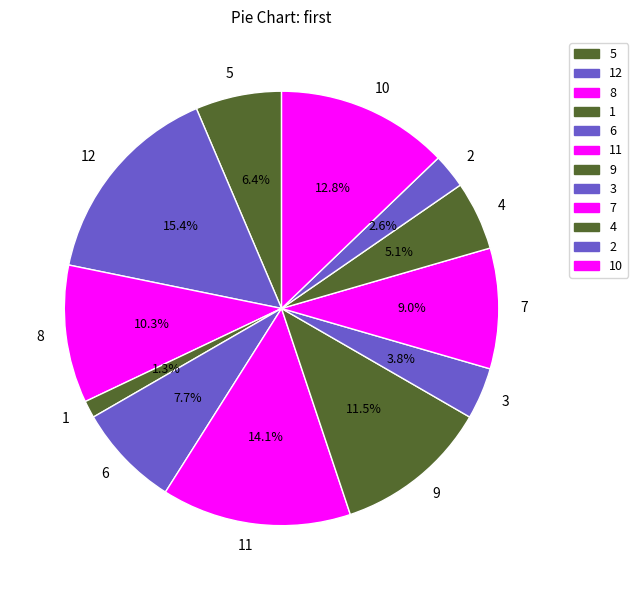

To the nearest percent, what is the difference between the largest and smallest slice percentages?

14%